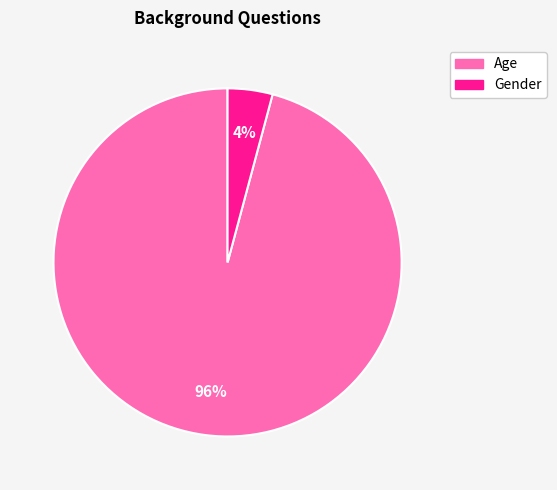

Which slice is the largest?

Age